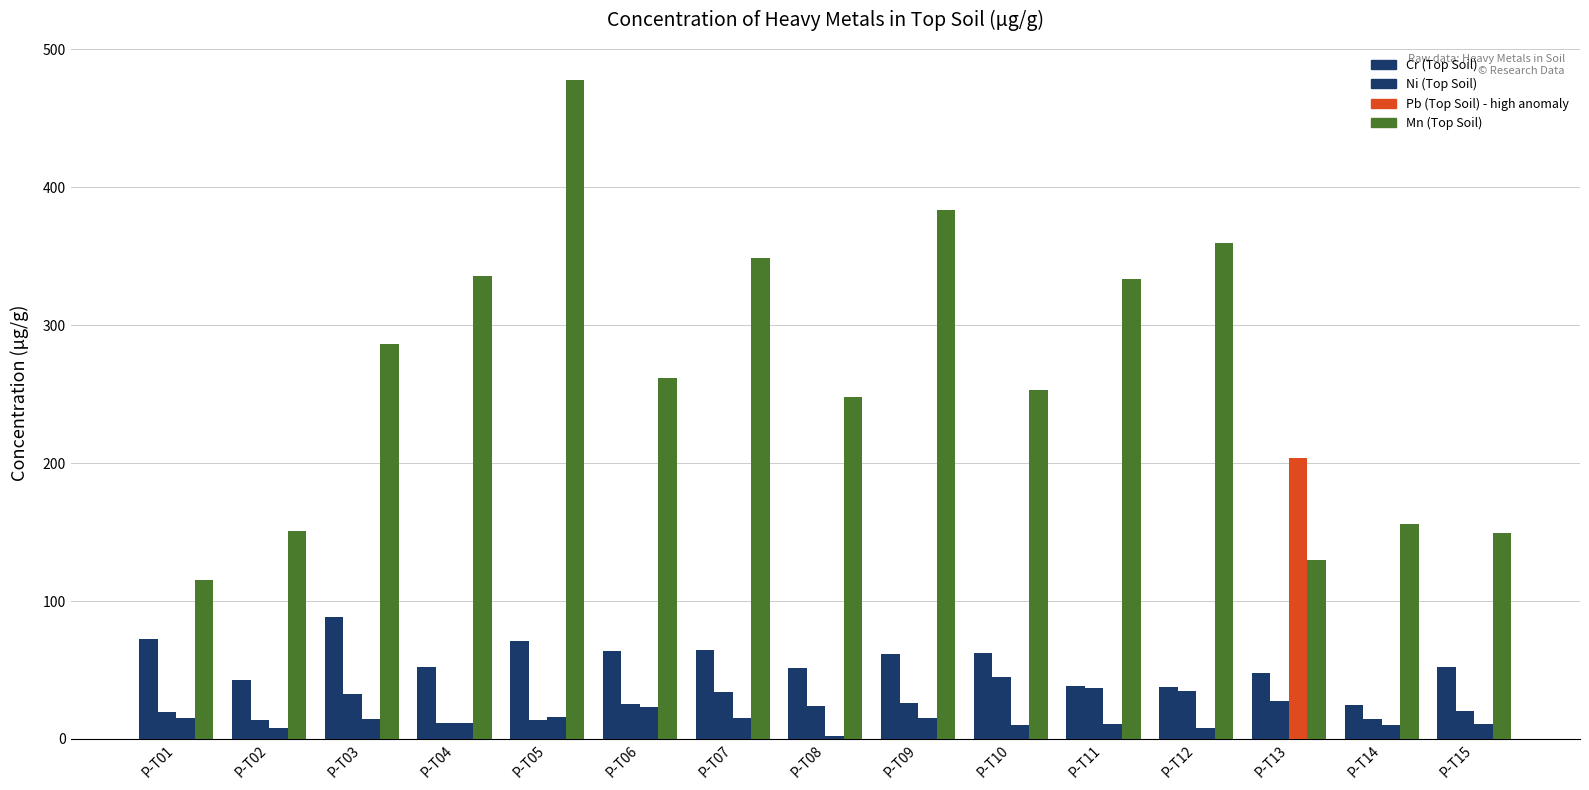

Reading right to left, extract all data points from this chart.

Cr (Top Soil): P-T15=51.8	P-T14=24.7	P-T13=47.8	P-T12=37.9	P-T11=38.0	P-T10=62.1	P-T09=61.5	P-T08=51.2	P-T07=64.2	P-T06=63.7	P-T05=70.9	P-T04=52.2	P-T03=88.1	P-T02=42.9	P-T01=72.5
Ni (Top Soil): P-T15=20.4	P-T14=14.5	P-T13=27.2	P-T12=34.6	P-T11=36.6	P-T10=44.7	P-T09=25.7	P-T08=23.6	P-T07=34.2	P-T06=25.6	P-T05=14.0	P-T04=11.4	P-T03=32.5	P-T02=13.9	P-T01=19.4
Pb (Top Soil): P-T15=11.1	P-T14=9.9	P-T13=203.9	P-T12=7.8	P-T11=10.8	P-T10=10.3	P-T09=14.9	P-T08=2.4	P-T07=15.5	P-T06=23.1	P-T05=16.1	P-T04=11.6	P-T03=14.5	P-T02=7.9	P-T01=15.2
Mn (Top Soil): P-T15=149.1	P-T14=155.6	P-T13=129.4	P-T12=359.8	P-T11=333.2	P-T10=253.1	P-T09=383.8	P-T08=247.6	P-T07=348.6	P-T06=261.4	P-T05=477.9	P-T04=335.5	P-T03=286.4	P-T02=151.0	P-T01=115.5